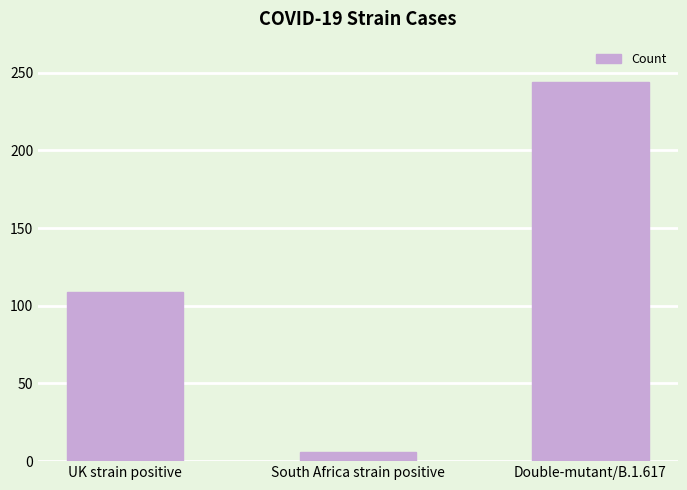

At which category does the chart reach its peak across all series?

Double-mutant/B.1.617